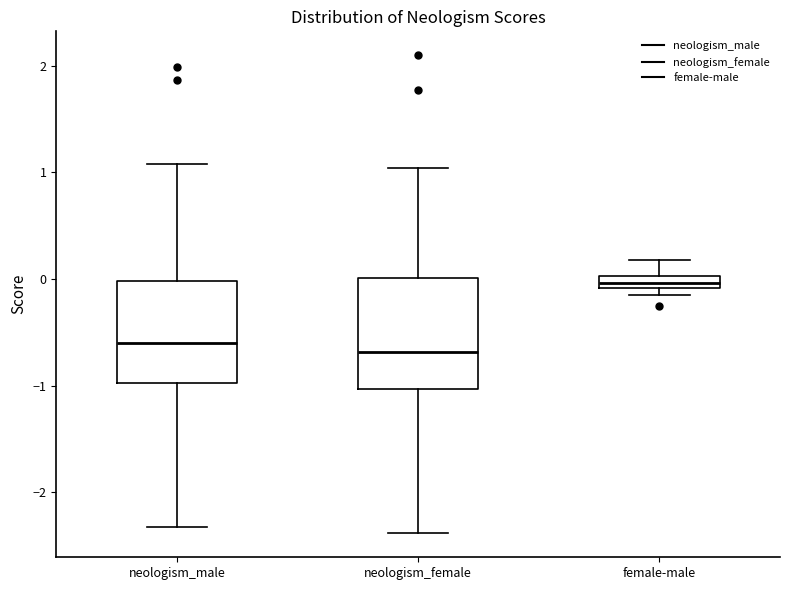

Which box has the highest median line?

female-male